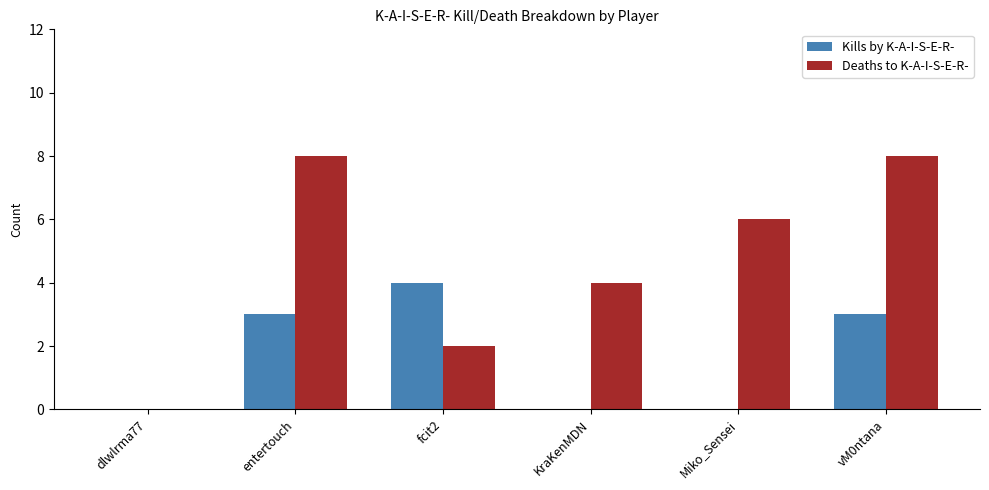

Reading right to left, transcribe all the data shown in this chart.

Kills by K-A-I-S-E-R-: vM0ntana=3	Miko_Sensei=0	KraKenMDN=0	fcit2=4	entertouch=3	dlwlrma77=0
Deaths to K-A-I-S-E-R-: vM0ntana=8	Miko_Sensei=6	KraKenMDN=4	fcit2=2	entertouch=8	dlwlrma77=0